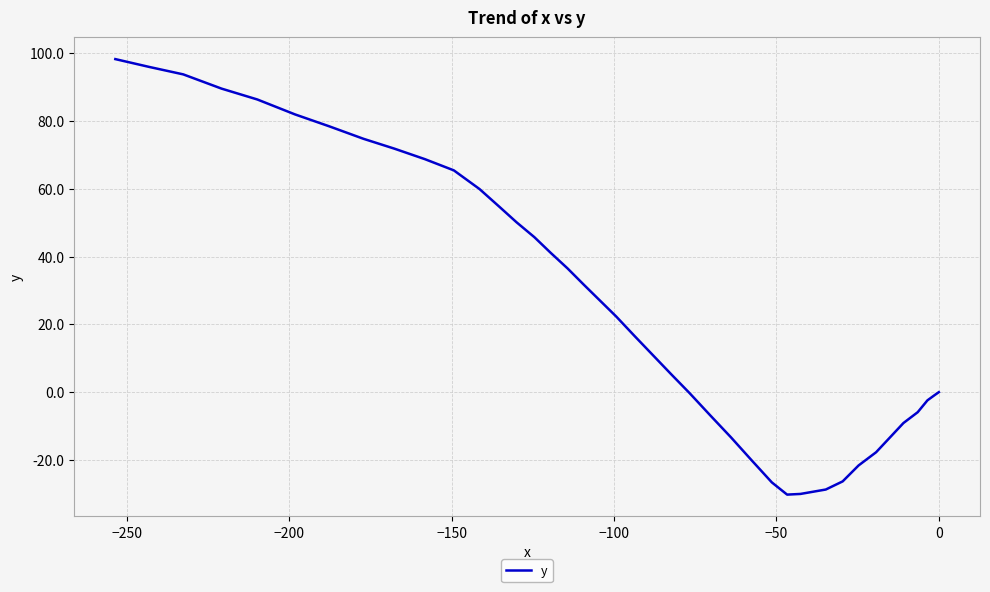

How many positive values are there?

23